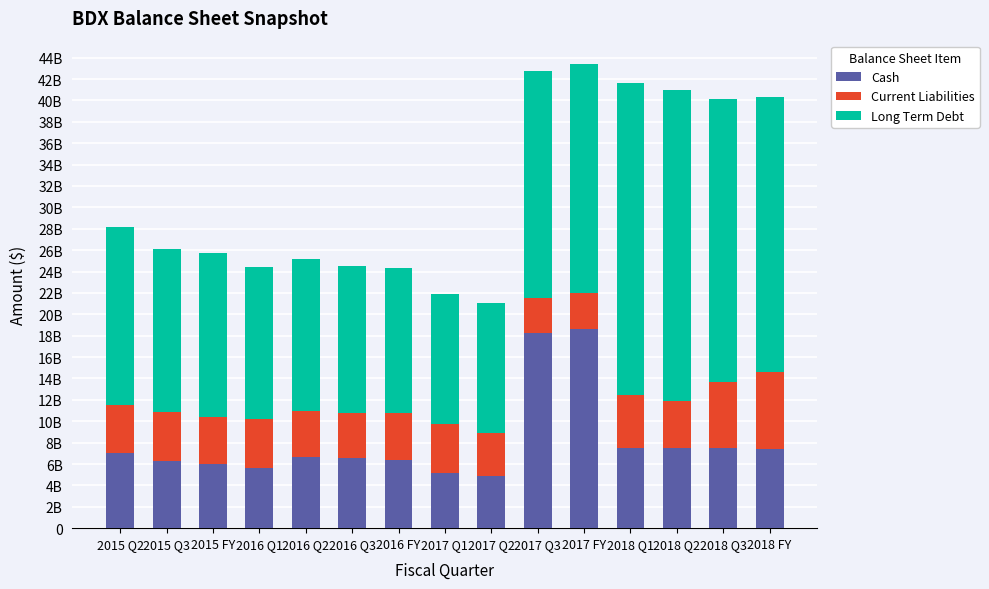

Between 2016 Q1 and 2017 FY, which series saw the biggest shift?

Cash